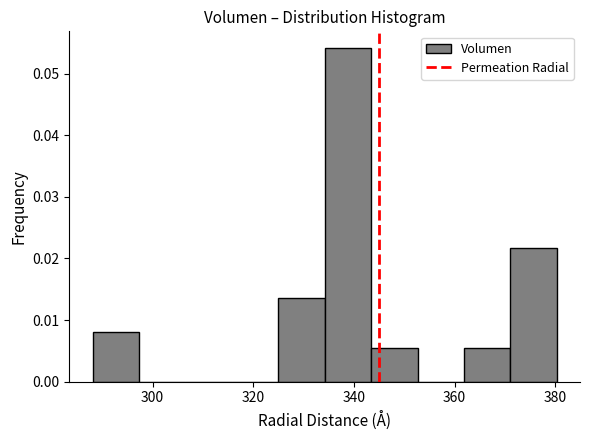

Over which range of the x-axis is the bar tallest?

334 to 344